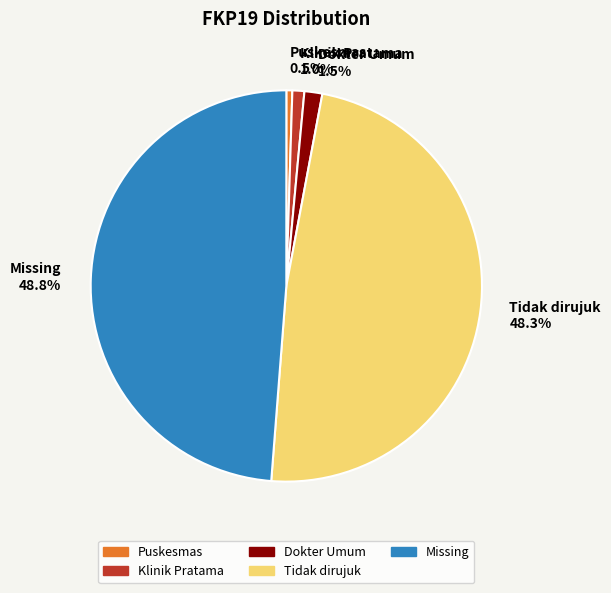

The Tidak dirujuk slice represents 48% of the pie. True or false?

True